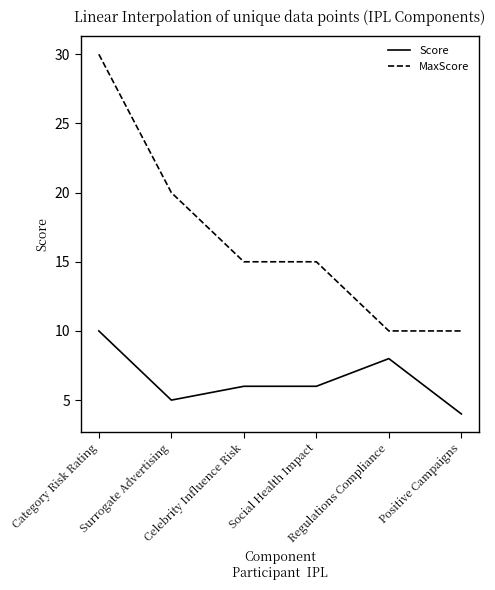

True or false: MaxScore and Score cross at least once.

False